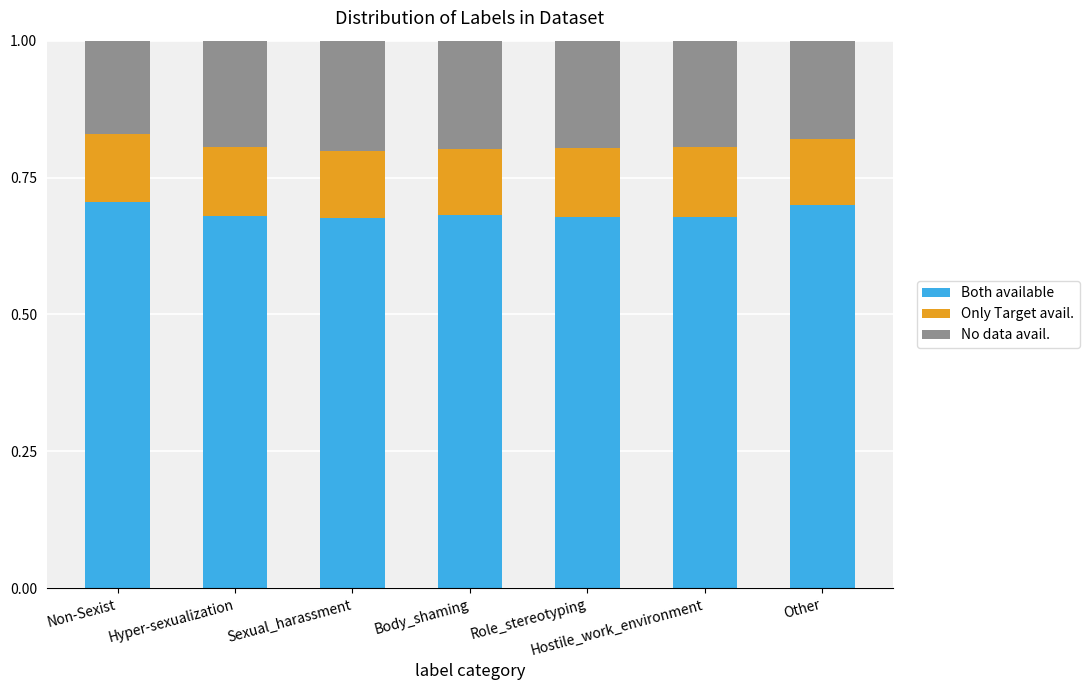

What is the total value across all series at Hyper-sexualization?

1.0